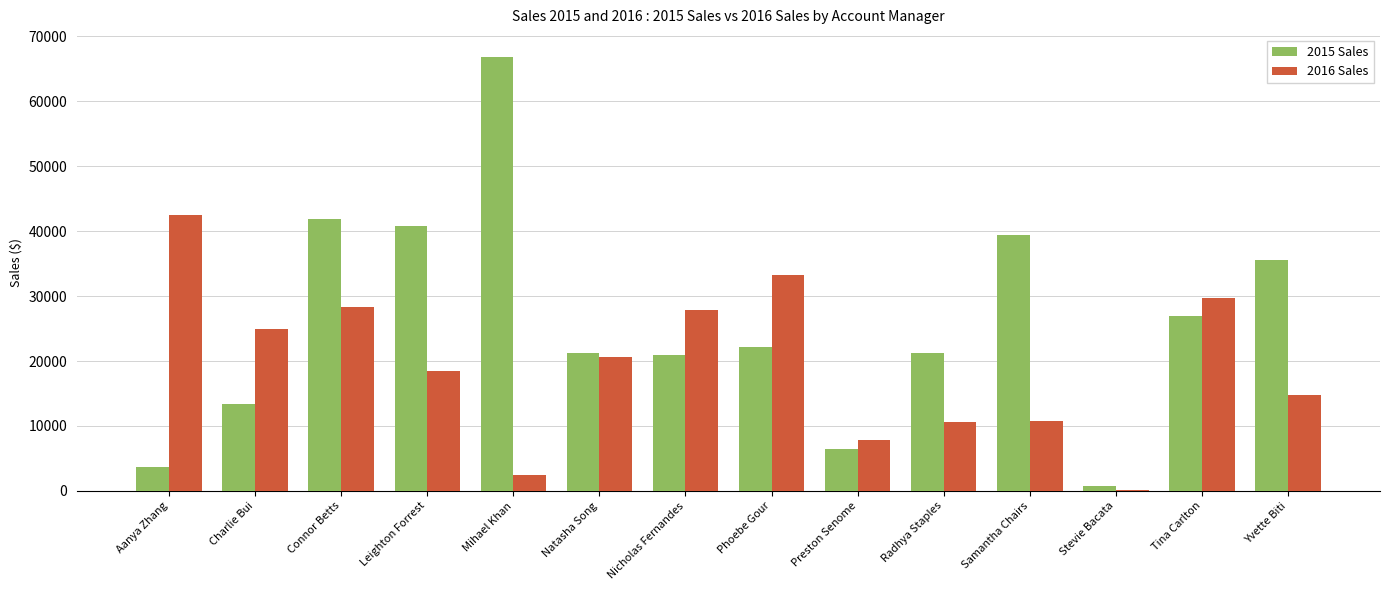

What is the maximum value shown in the chart?

66900.4